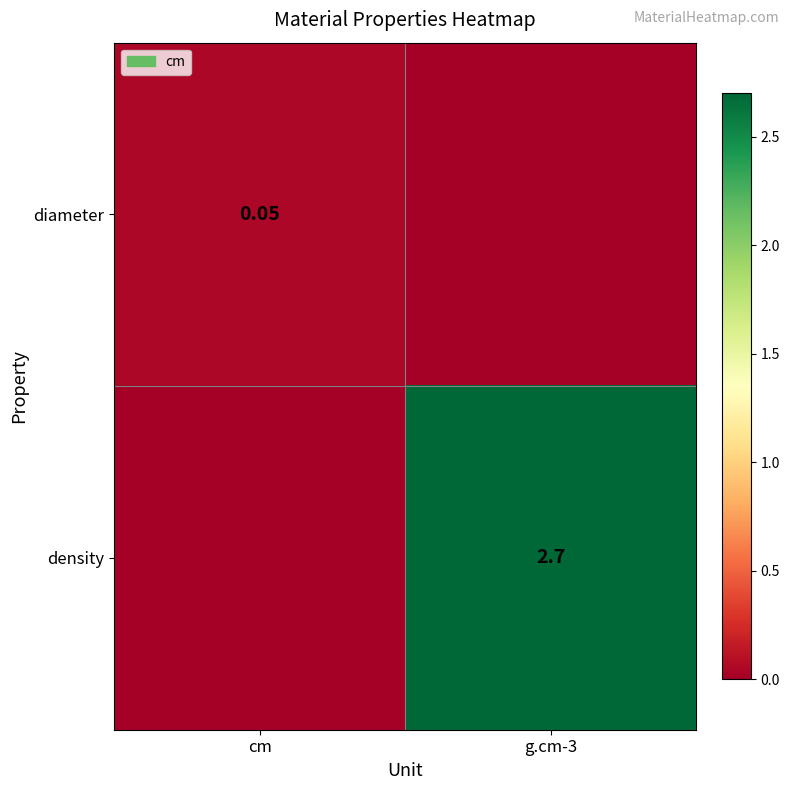

Is it true that diameter equals -0.0 at g.cm-3?

False